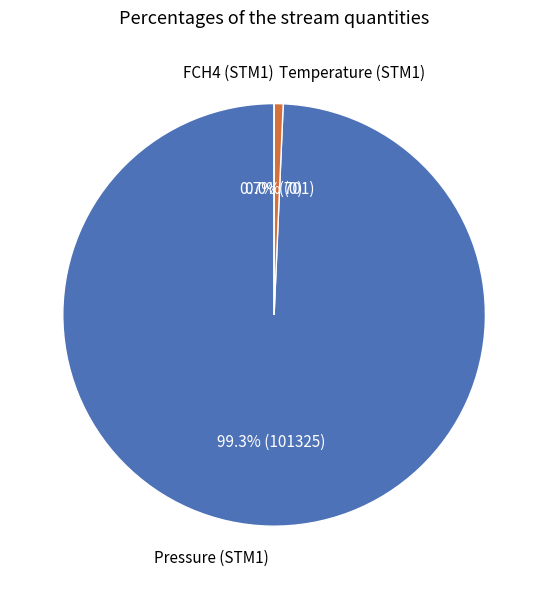

To the nearest percent, what portion does Temperature (STM1) represent?

1%